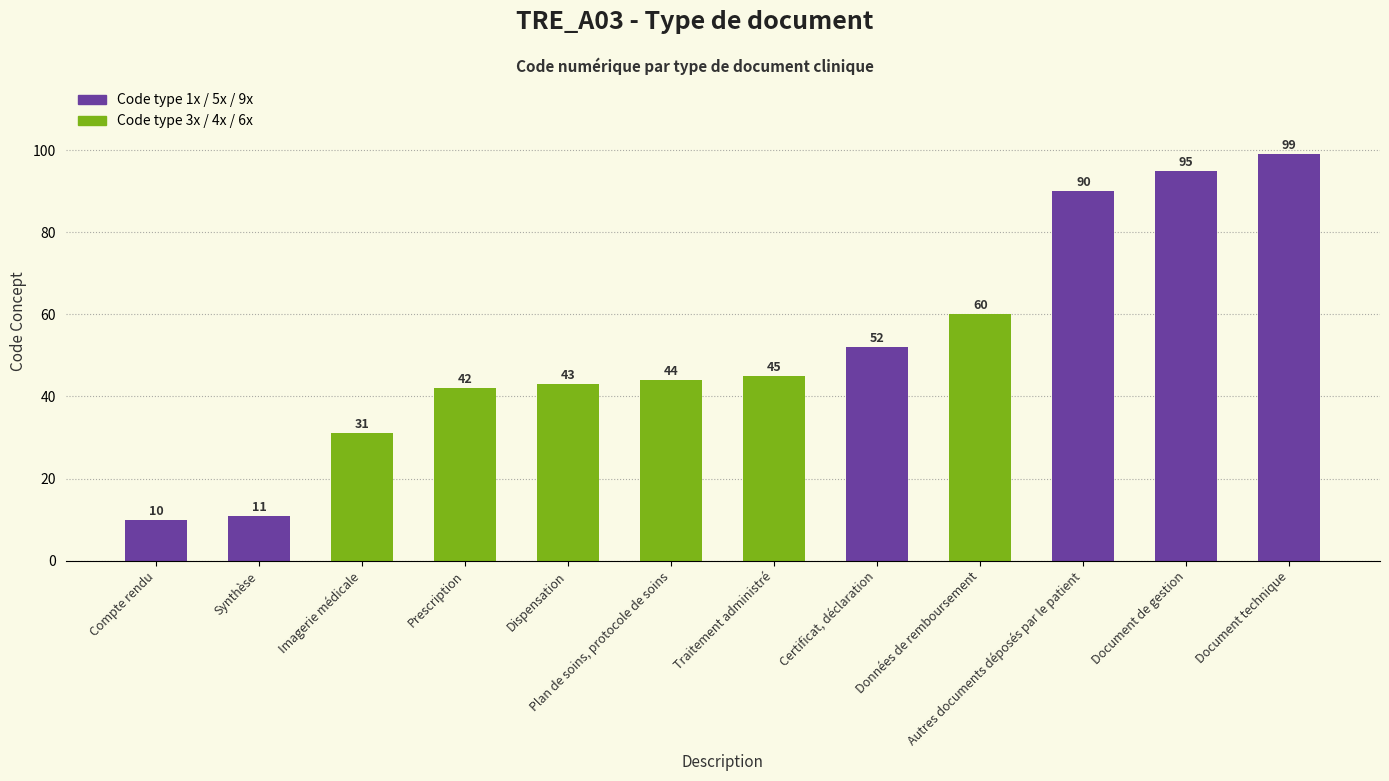

How many bars are there in total?

12